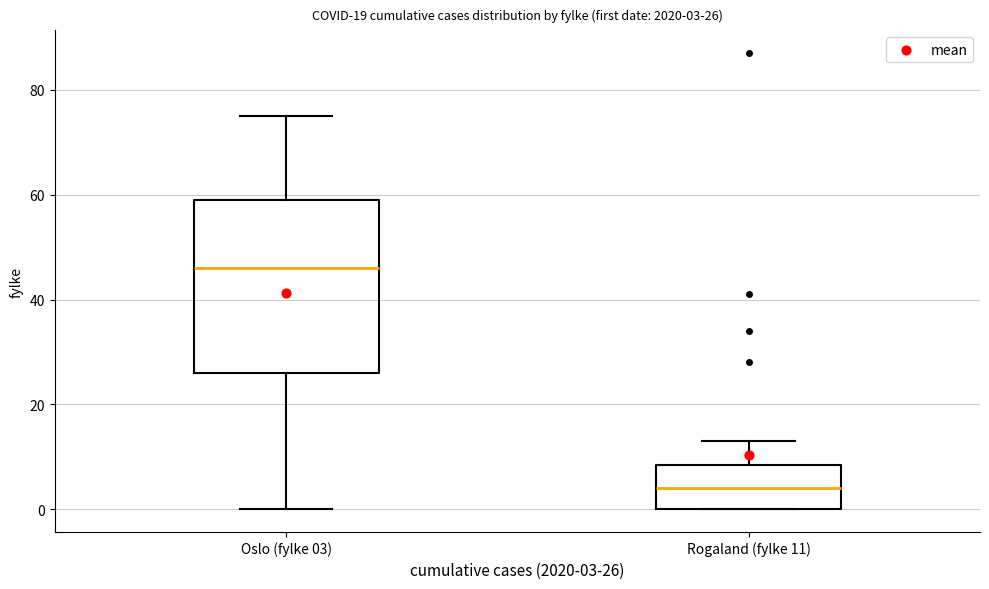

Comparing the boxes themselves (not the whiskers), which one is the tallest?

Oslo (fylke 03)